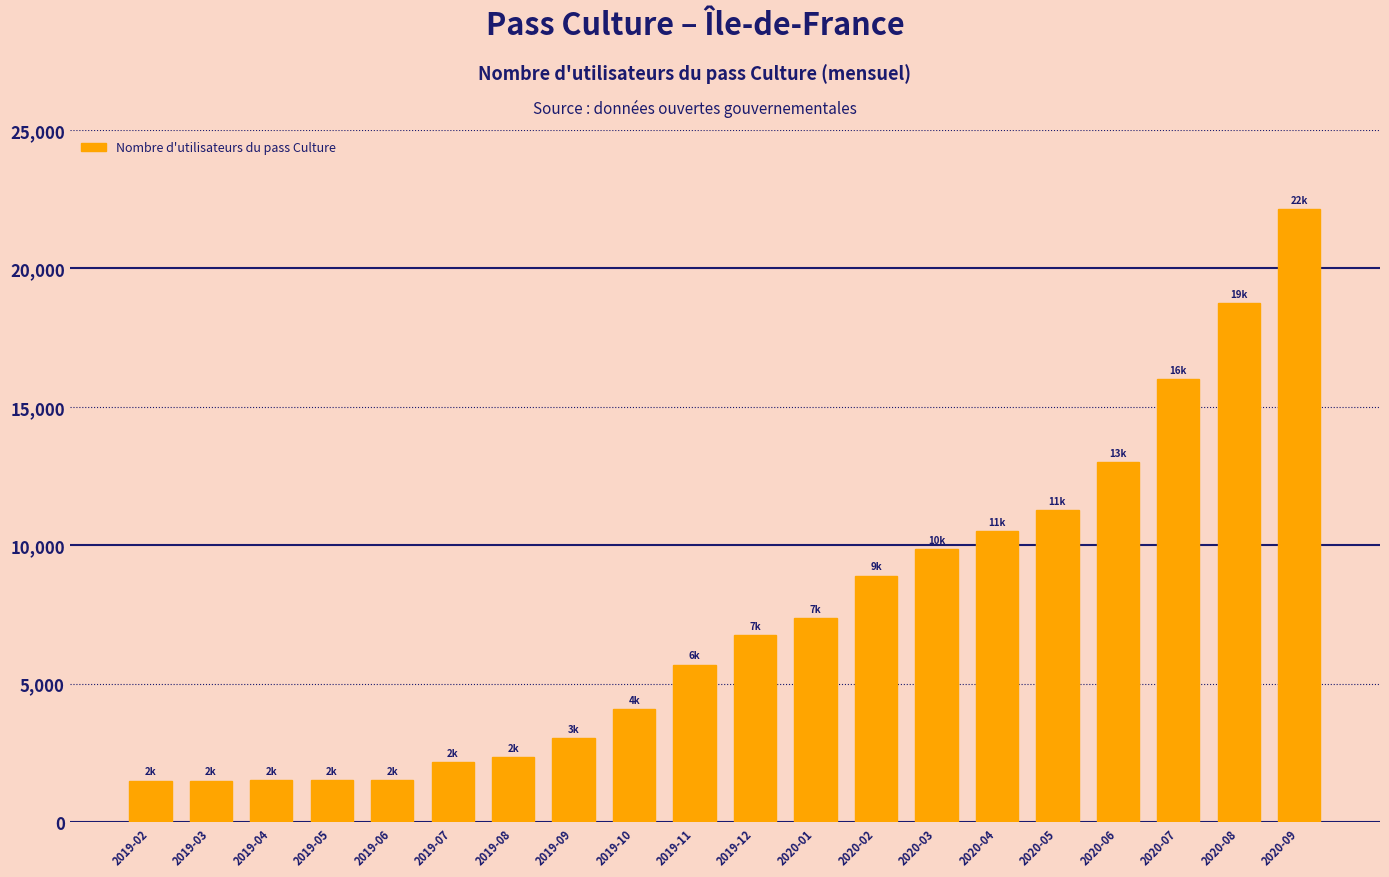

The value at 2019-08 is 3166. True or false?

False